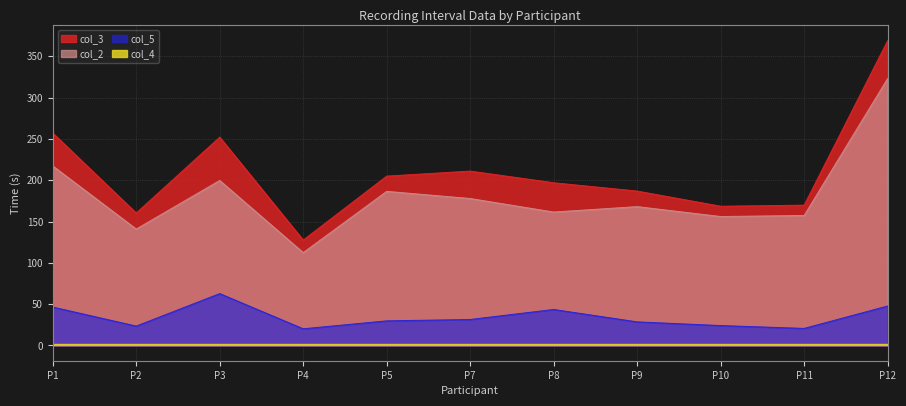

What is the difference between the highest and lowest values at P1?

210.6